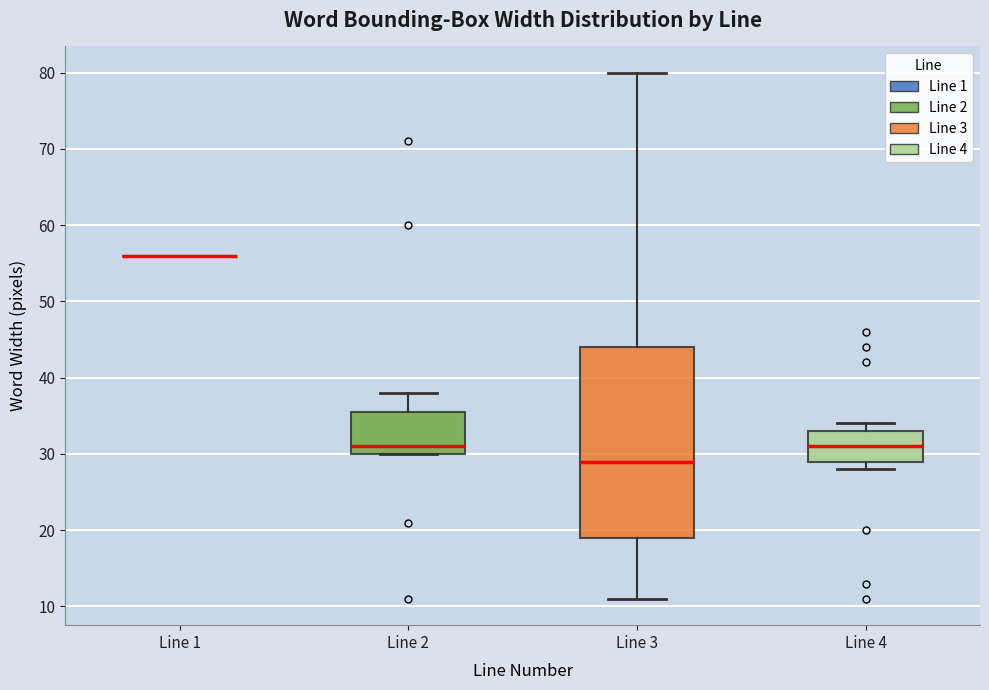

Reading left to right, transcribe this box plot: for each box, give where its median line is, the range the box spans, and where its two whiskers end, as read against the y-axis. The values are not printed on the chart, so give them approximately, as read against the axis.

Line 1: box collapsed to a line at 56, whiskers 56 to 56
Line 2: median 31, box 30 to 36, whiskers 30 to 38
Line 3: median 29, box 19 to 44, whiskers 11 to 80
Line 4: median 31, box 29 to 33, whiskers 28 to 34